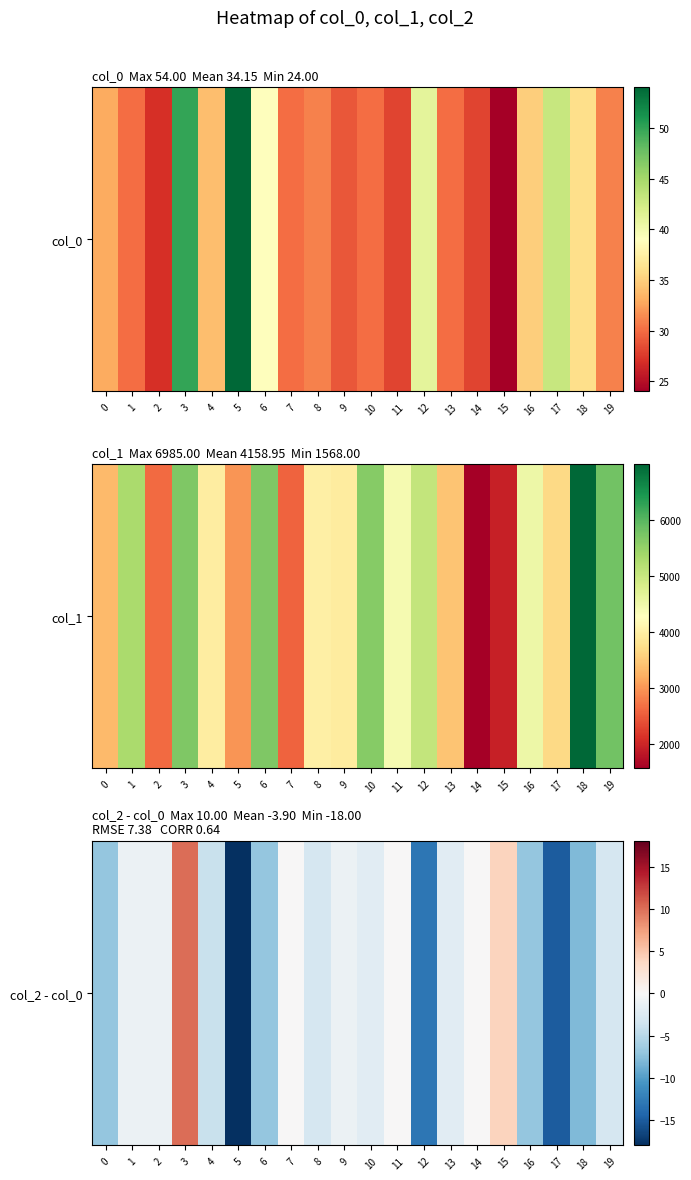

The chart shows a value of -18 at 5. True or false?

True